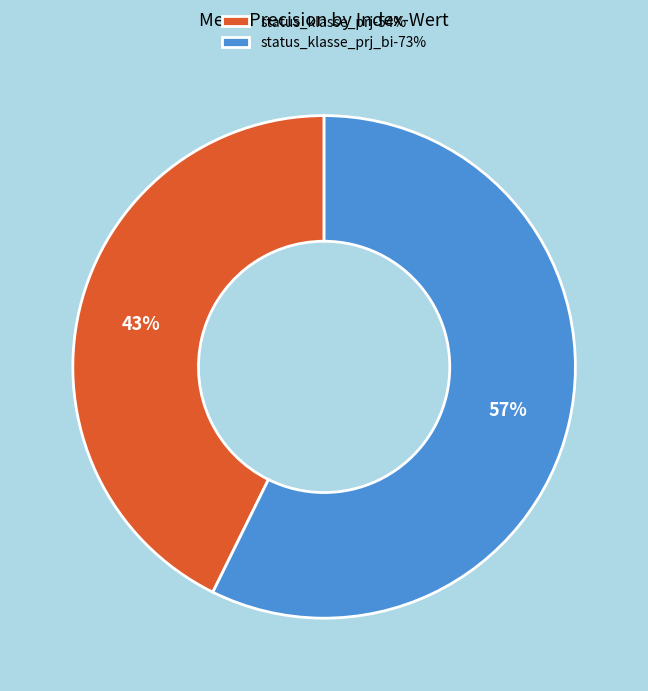

To the nearest percent, what percentage of the pie is status_klasse_prj-54%?

43%